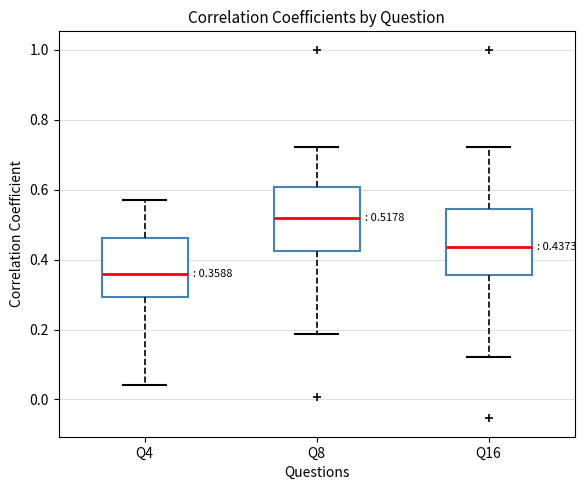

Which box's median line is the highest?

Q8